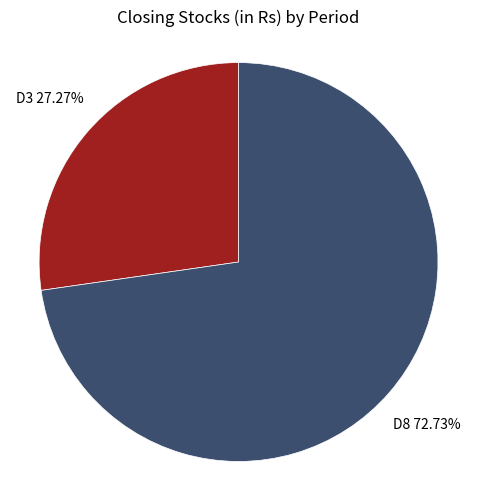

Is the sum of D3 and D8 greater than half?

Yes